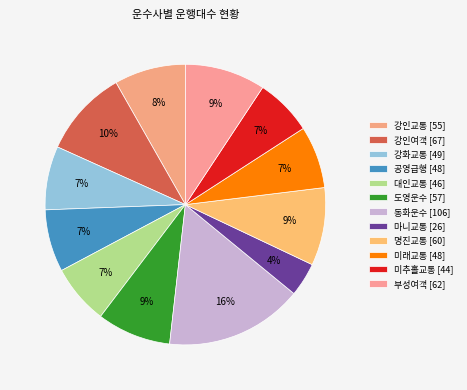

To the nearest percent, what is the difference between the largest and smallest slice percentages?

12%